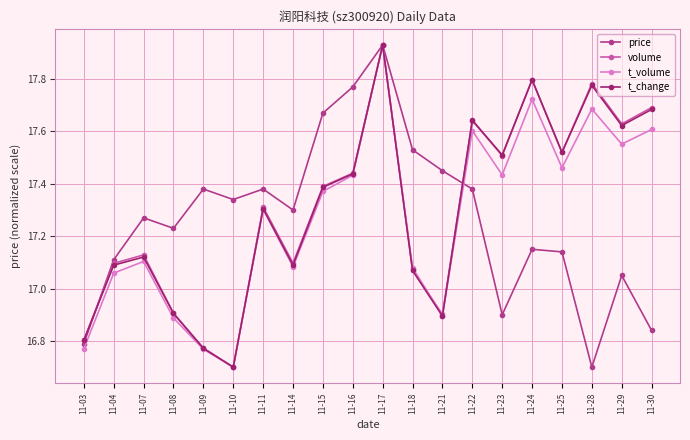

Which series changed the most between 11-03 and 11-14?

price